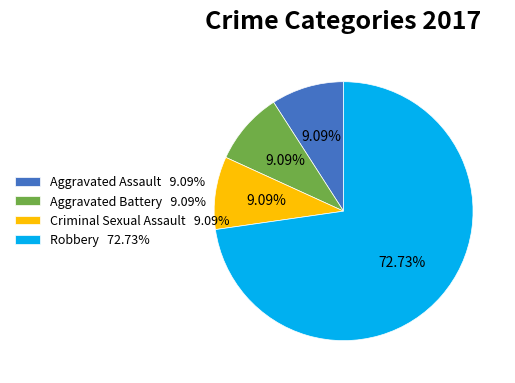

Between Robbery and Criminal Sexual Assault, which is larger?

Robbery